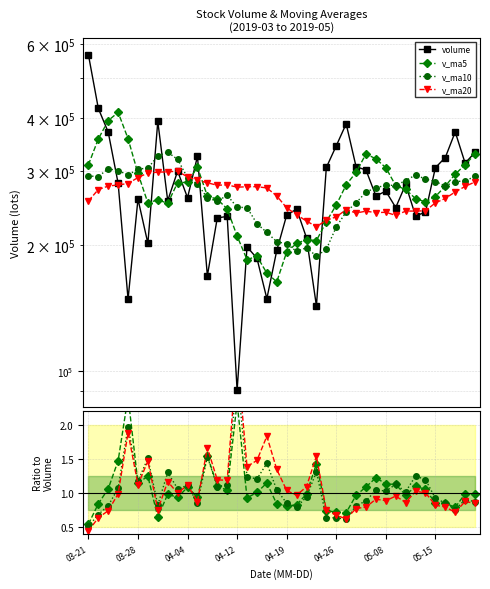

Is the value of v_ma5 at 2019-05-21 greater than the value of v_ma10 at 2019-04-22?

Yes